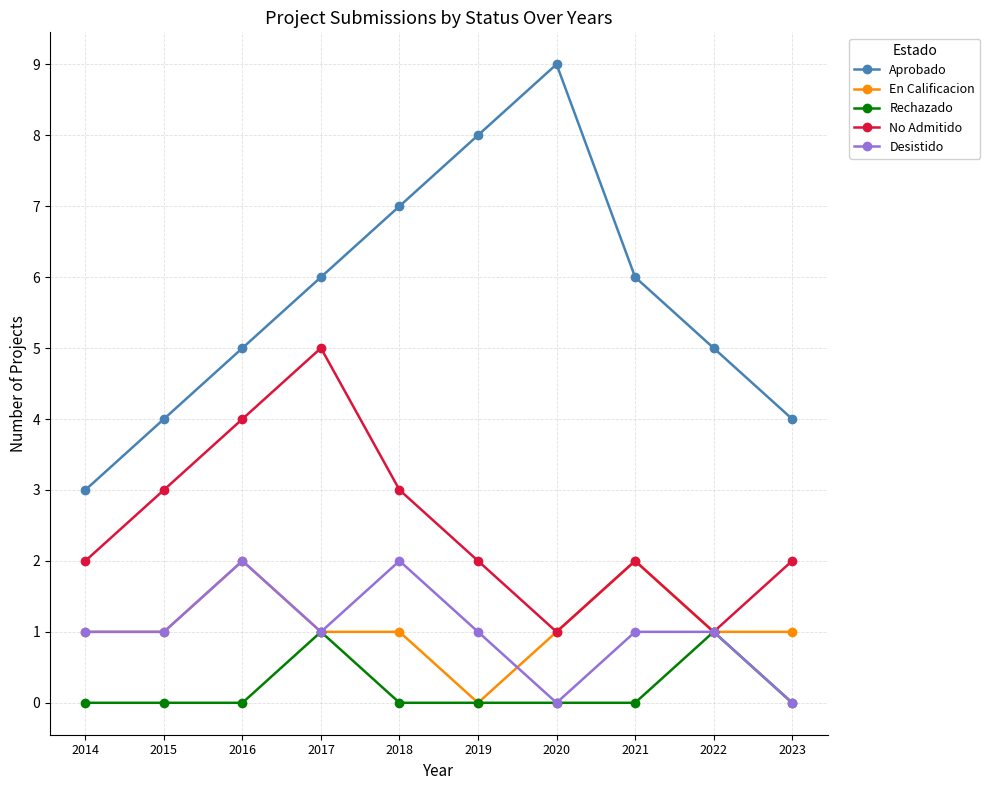

Does the chart display data point markers on the line(s)?

Yes